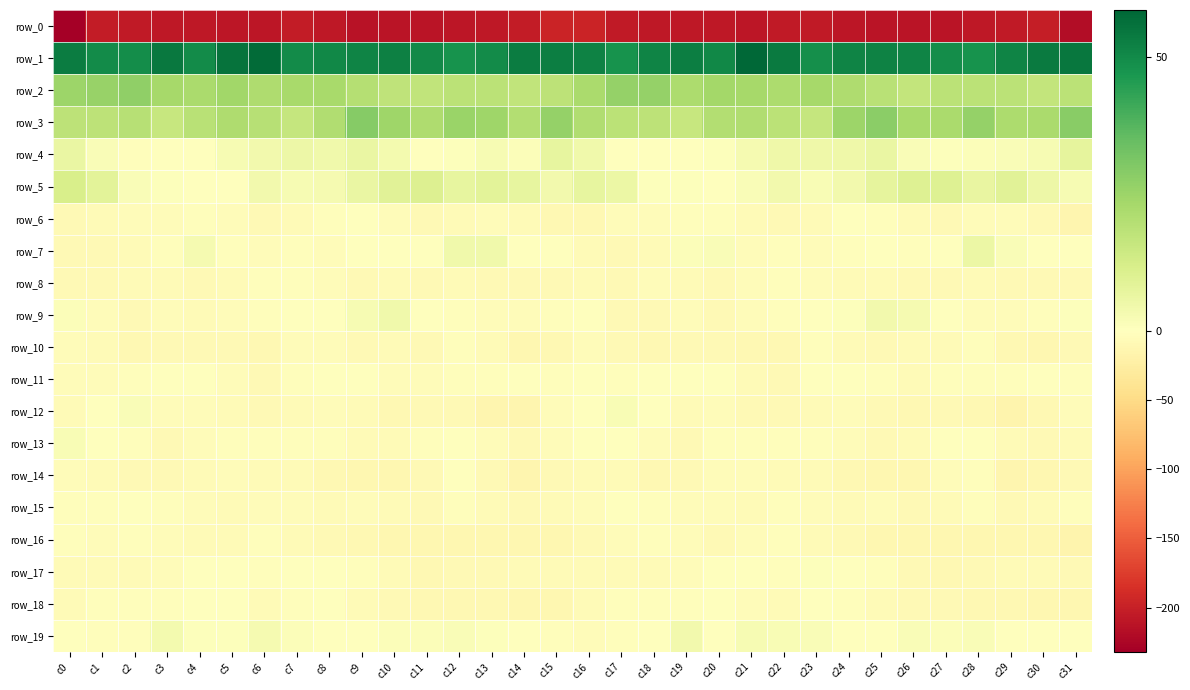

At c28, list the series in order from smallest to largest.

row_0, row_16, row_18, row_12, row_17, row_8, row_6, row_9, row_14, row_11, row_10, row_15, row_13, row_4, row_19, row_7, row_5, row_2, row_3, row_1